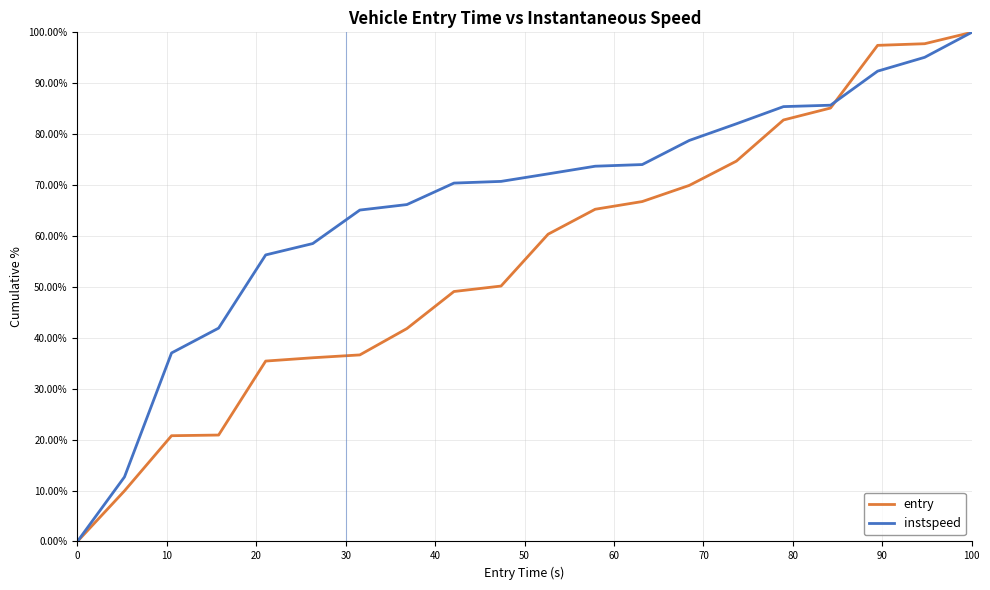

What is the greatest value displayed?

100.0